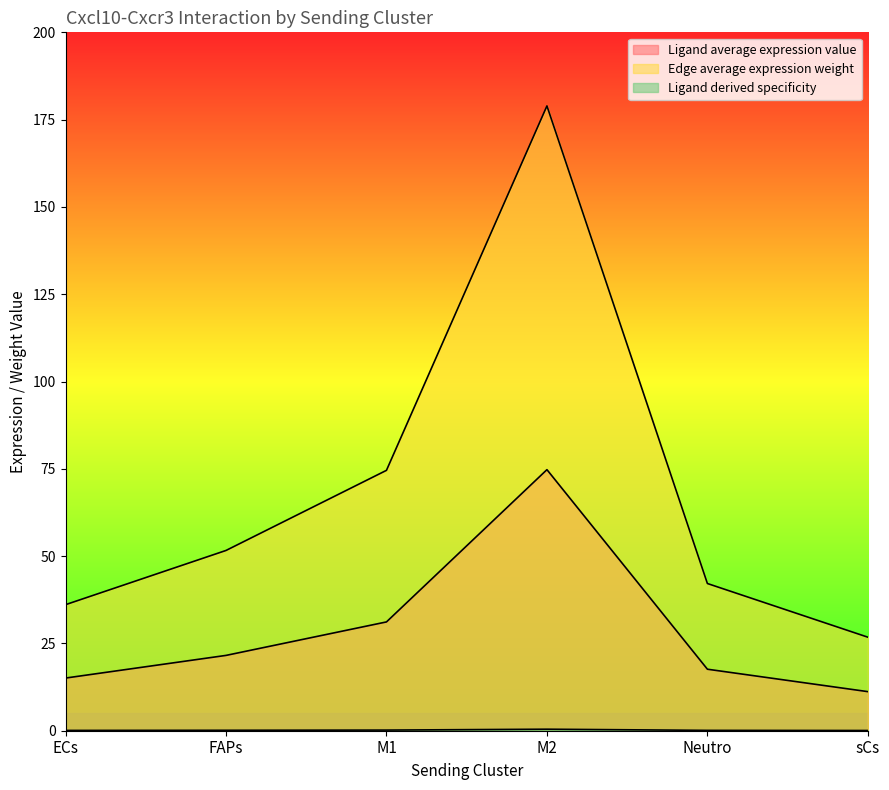

True or false: Edge average expression weight and Ligand average expression value intersect in this chart.

False